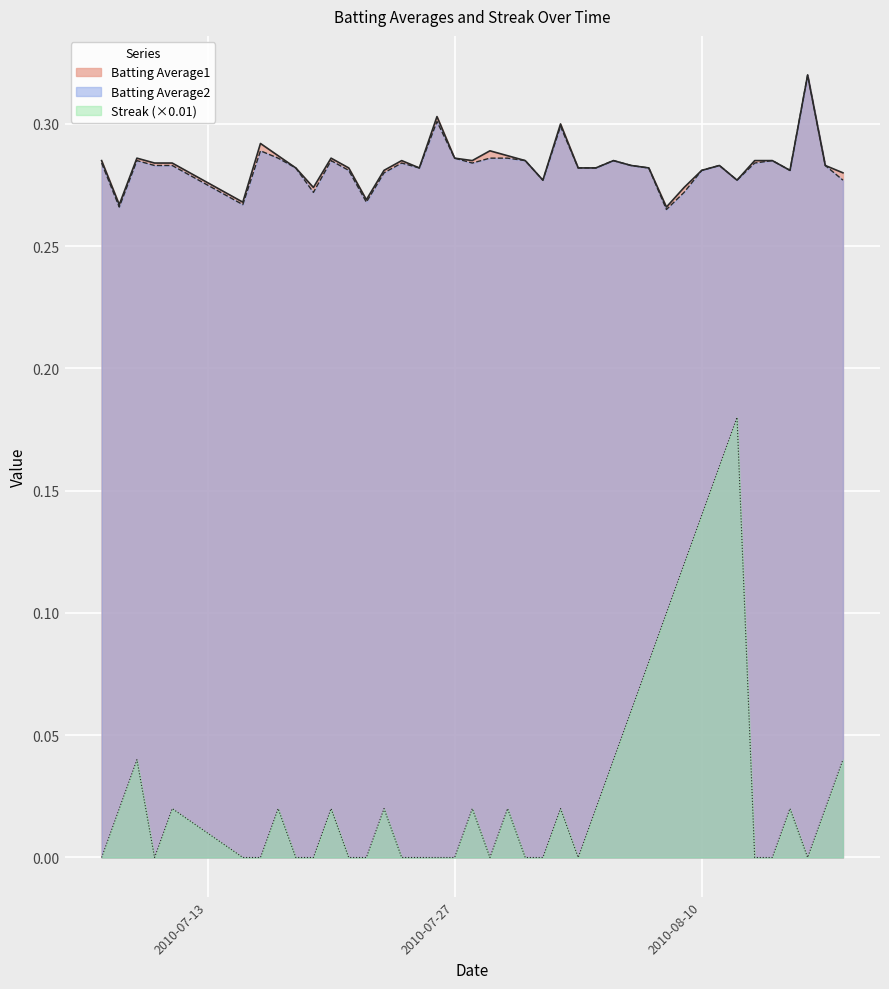

What is the sum of the Streak values at 2010-07-09 and 2010-08-02?

0.1